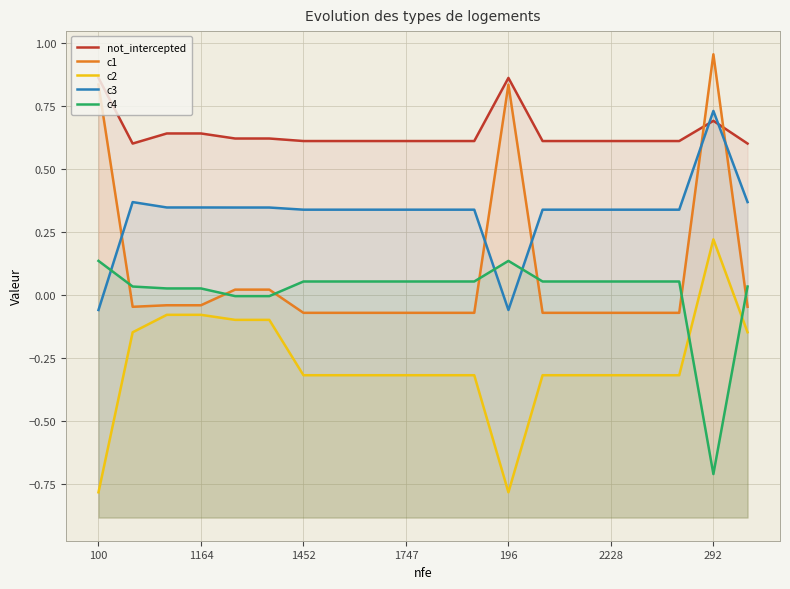

Reading left to right, what are all the values shown in this chart?

not_intercepted: 0.9	0.6	0.6	0.6	0.6	0.6	0.6	0.6	0.6	0.6	0.6	0.6	0.9	0.6	0.6	0.6	0.6	0.6	0.7	0.6
c1: 0.8	-0.0	-0.0	-0.0	0.0	0.0	-0.1	-0.1	-0.1	-0.1	-0.1	-0.1	0.8	-0.1	-0.1	-0.1	-0.1	-0.1	1.0	-0.0
c2: -0.8	-0.1	-0.1	-0.1	-0.1	-0.1	-0.3	-0.3	-0.3	-0.3	-0.3	-0.3	-0.8	-0.3	-0.3	-0.3	-0.3	-0.3	0.2	-0.1
c3: -0.1	0.4	0.3	0.3	0.3	0.3	0.3	0.3	0.3	0.3	0.3	0.3	-0.1	0.3	0.3	0.3	0.3	0.3	0.7	0.4
c4: 0.1	0.0	0.0	0.0	-0.0	-0.0	0.1	0.1	0.1	0.1	0.1	0.1	0.1	0.1	0.1	0.1	0.1	0.1	-0.7	0.0